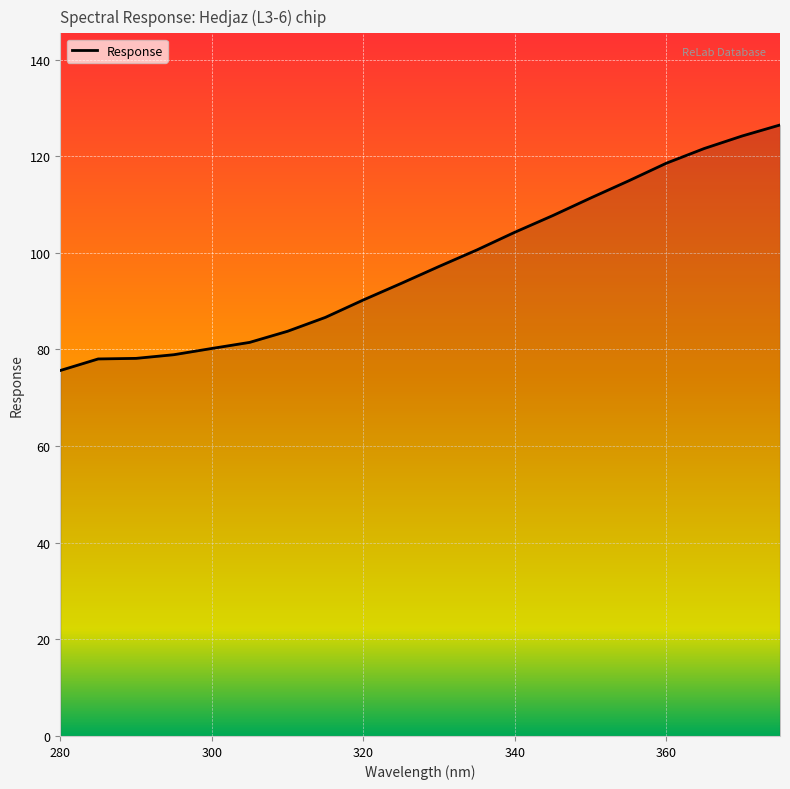

What is the difference between the maximum and minimum values?

50.8